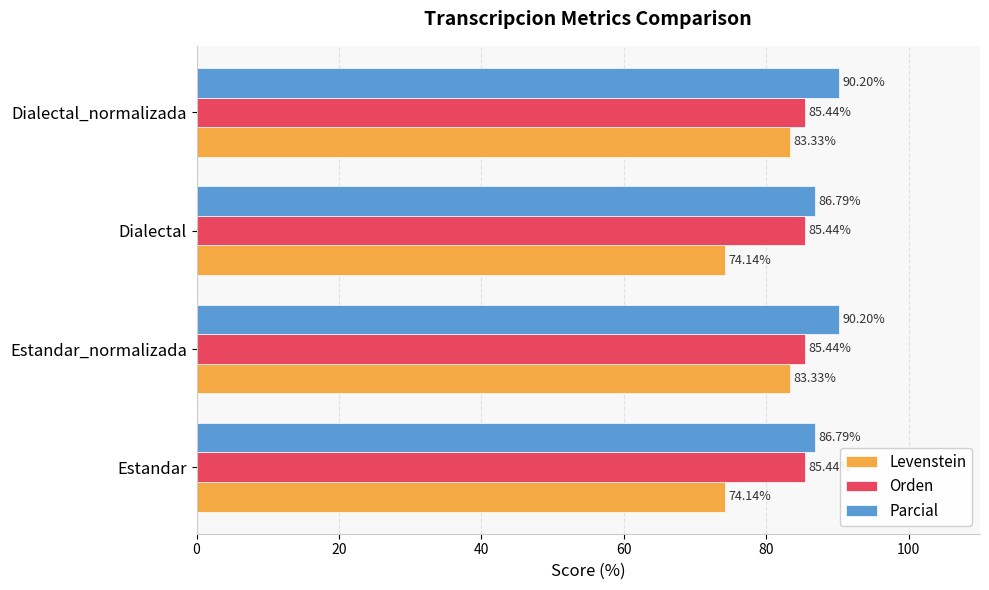

At how many categories does at least one series exceed 85?

4